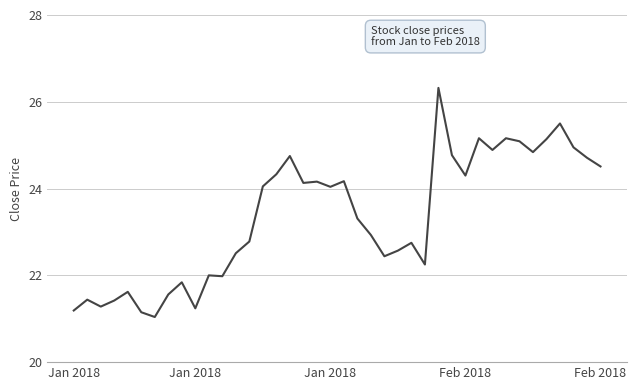

What is the difference between the maximum and minimum values?

5.3